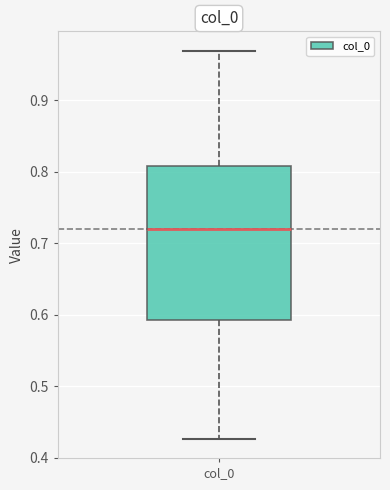

Where does the upper whisker of the box for col_0 end on the y-axis? The values are not printed on the chart, so give them approximately, as read against the axis.

0.97